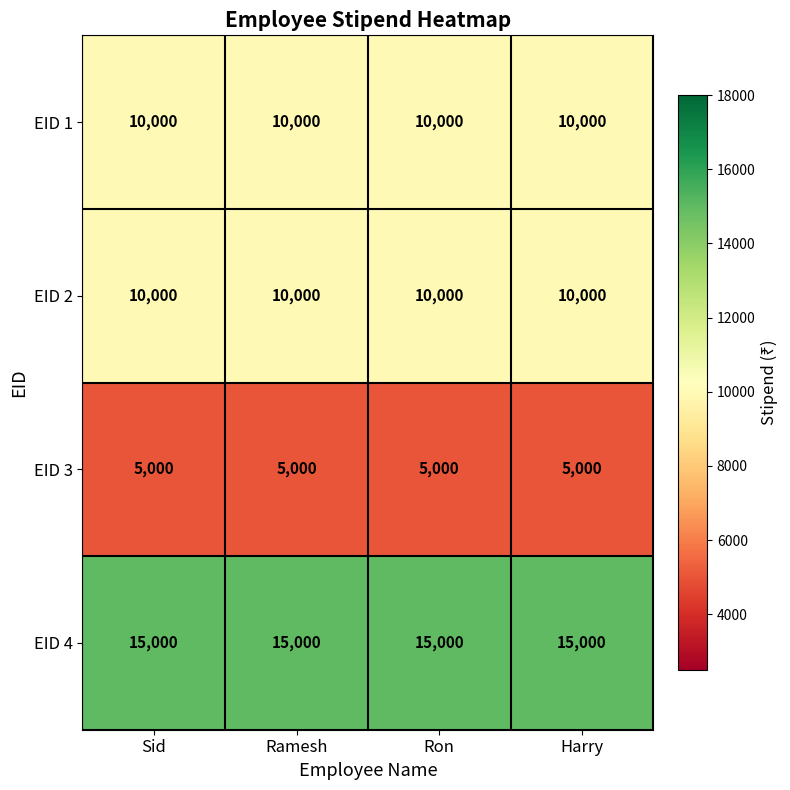

At how many categories does at least one series exceed 10800?

4